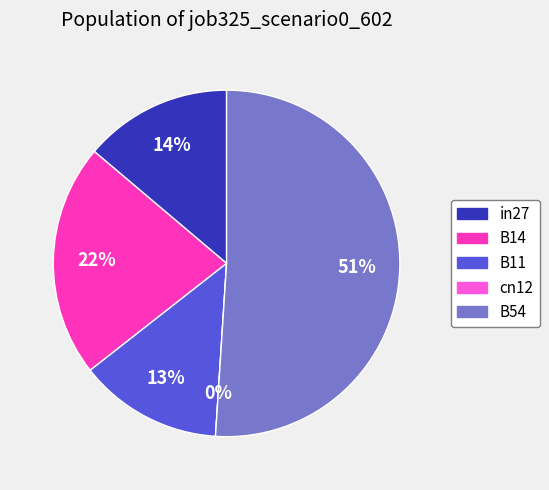

To the nearest percent, what is the difference between the largest and smallest slice percentages?

51%